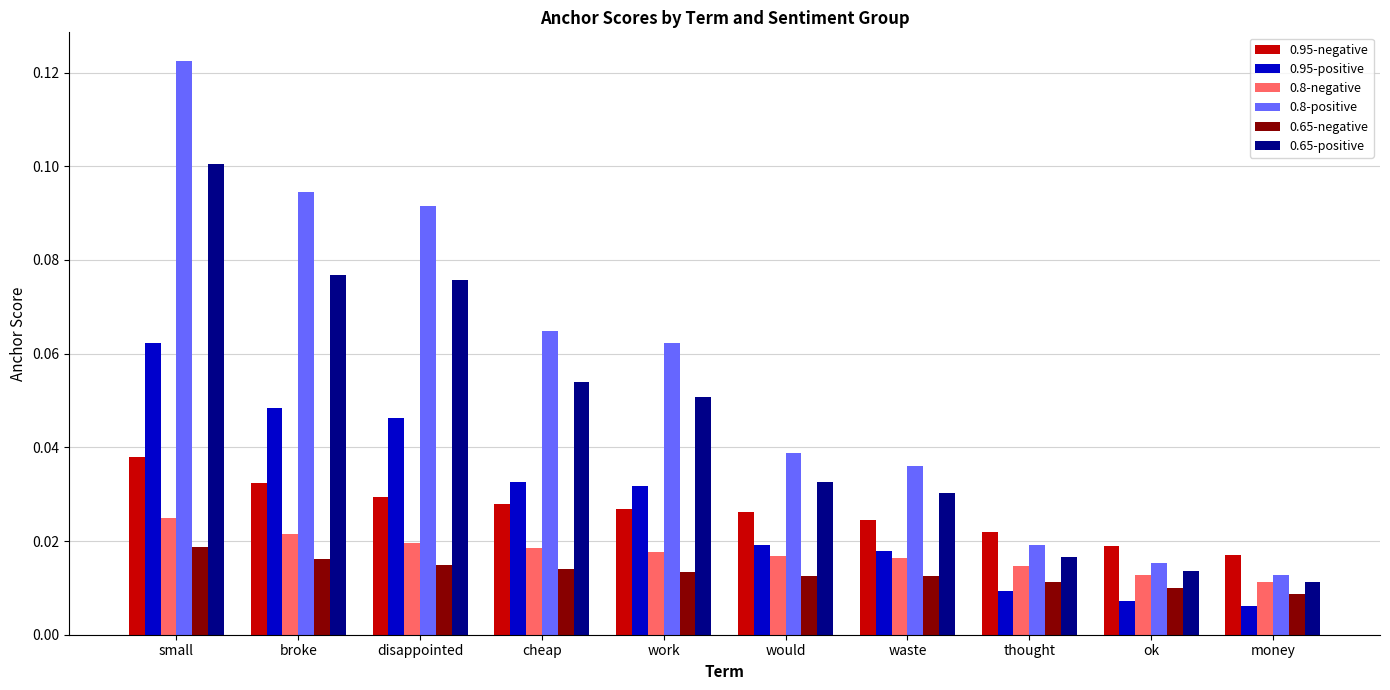

Does the chart contain any negative values?

No